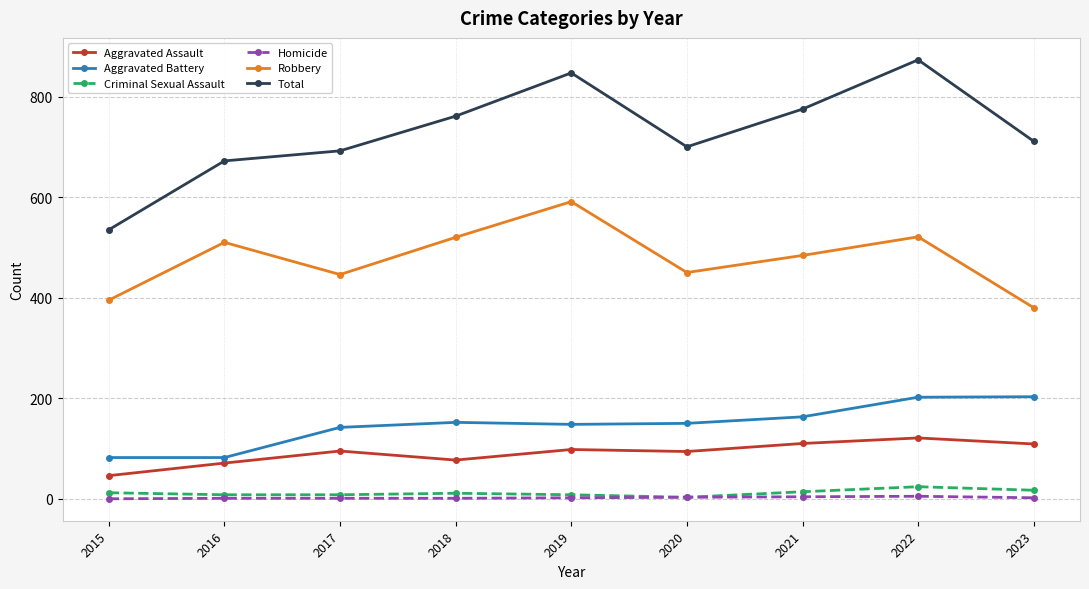

True or false: Total has a value of 1089 at 2021.

False